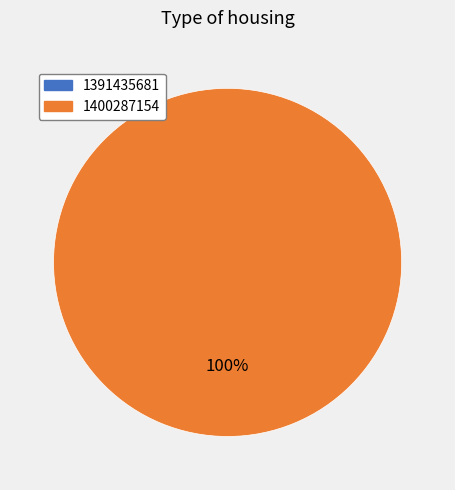

To the nearest percent, what is the average slice percentage?

50%